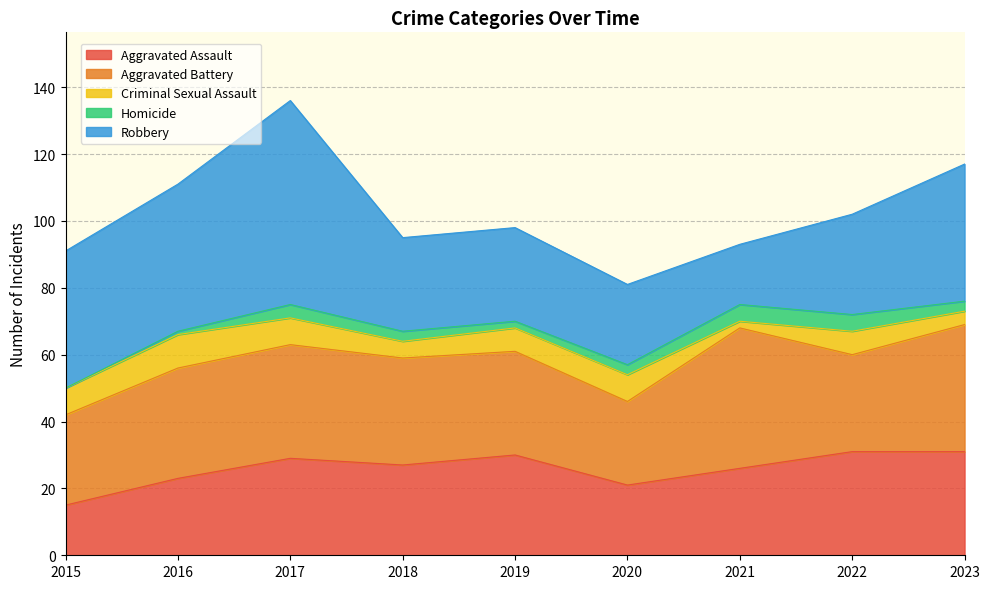

Reading right to left, transcribe all the data shown in this chart.

Aggravated Assault: 31	31	26	21	30	27	29	23	15
Aggravated Battery: 38	29	42	25	31	32	34	33	27
Criminal Sexual Assault: 4	7	2	8	7	5	8	10	8
Homicide: 3	5	5	3	2	3	4	1	0
Robbery: 41	30	18	24	28	28	61	44	41